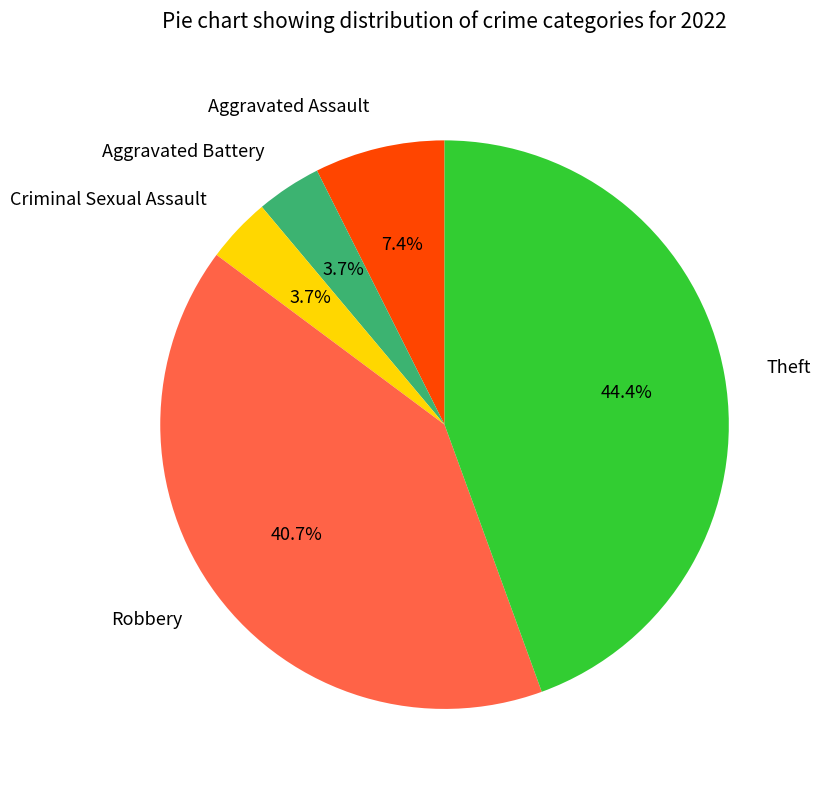

Is there a majority slice in this chart?

No